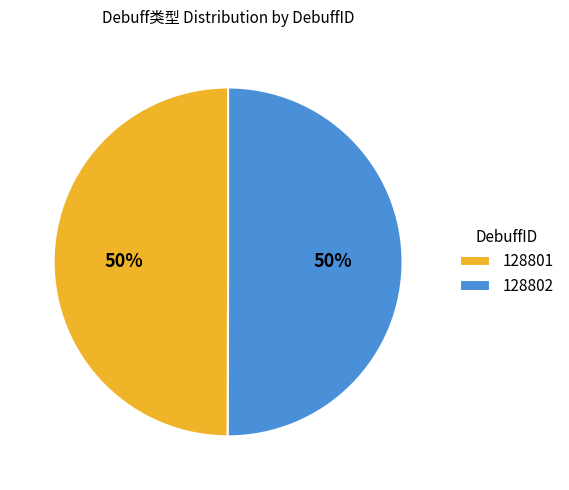

Count the number of slices in the pie.

2